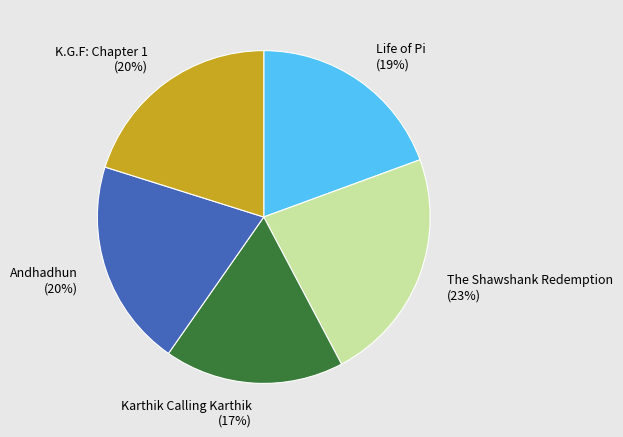

Between The Shawshank Redemption and Karthik Calling Karthik, which is larger?

The Shawshank Redemption